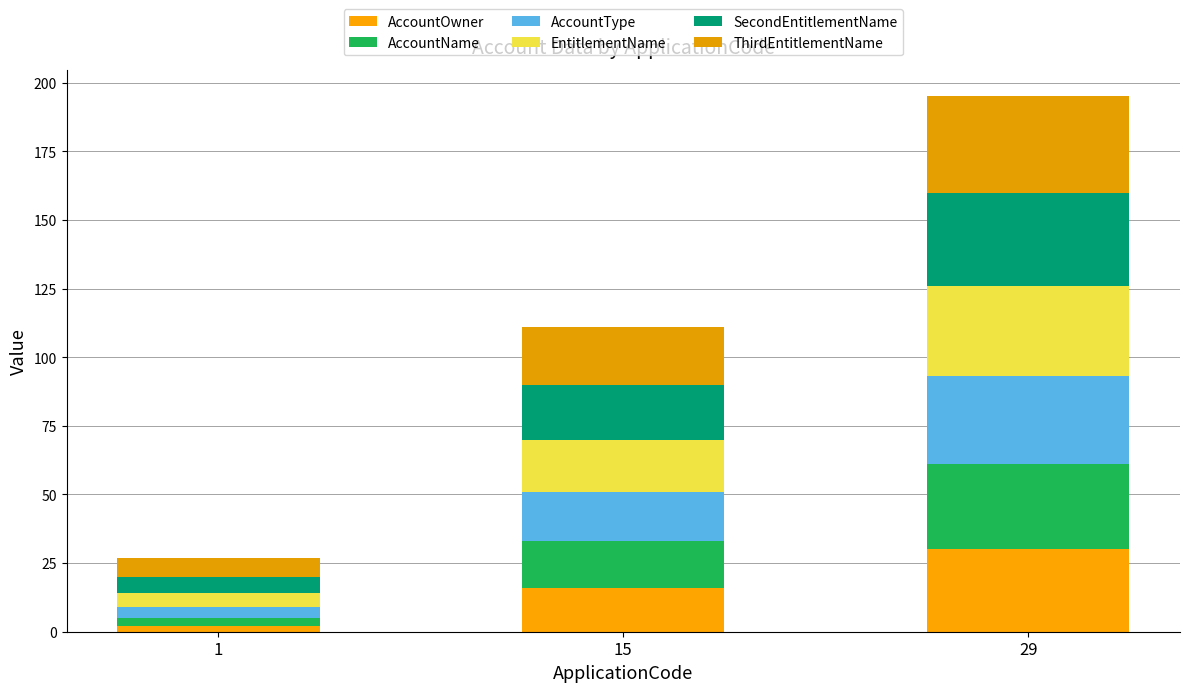

At which label is EntitlementName closest to 19?

15